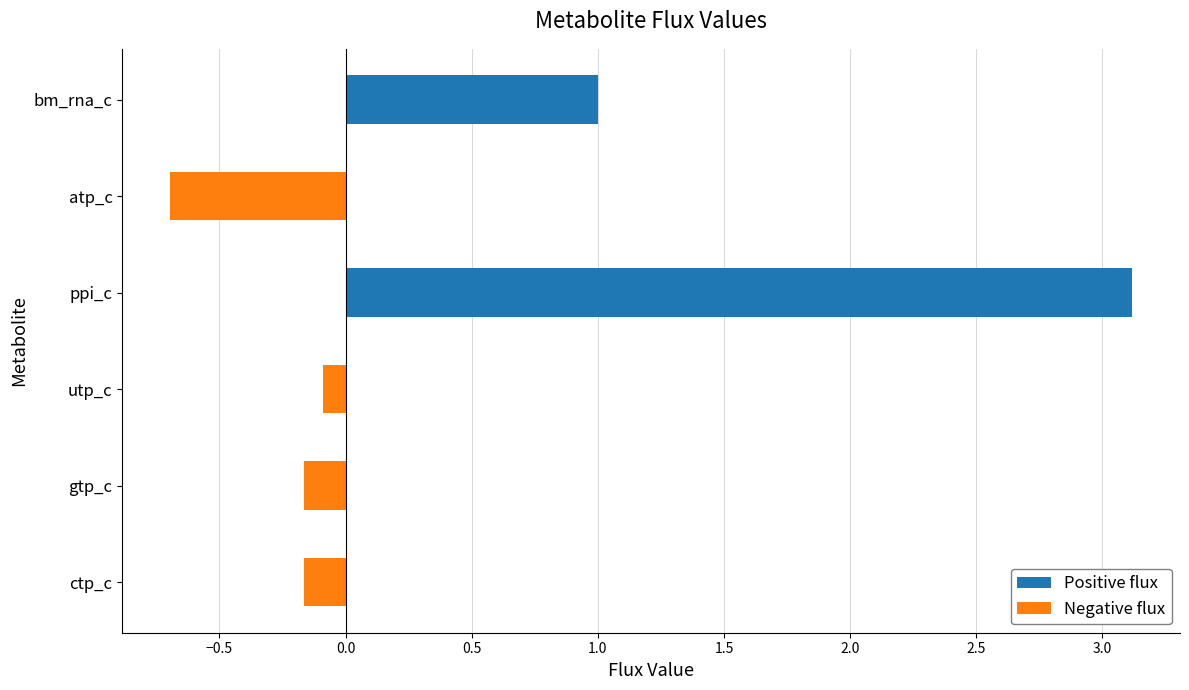

Read the value at bm_rna_c.

1.0